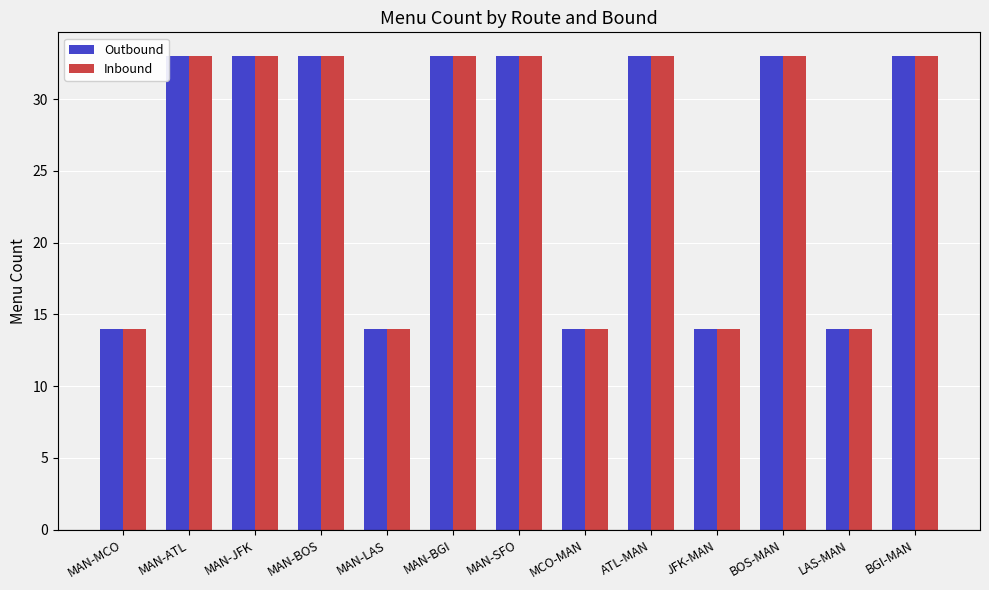

At how many categories does at least one series exceed 30?

8